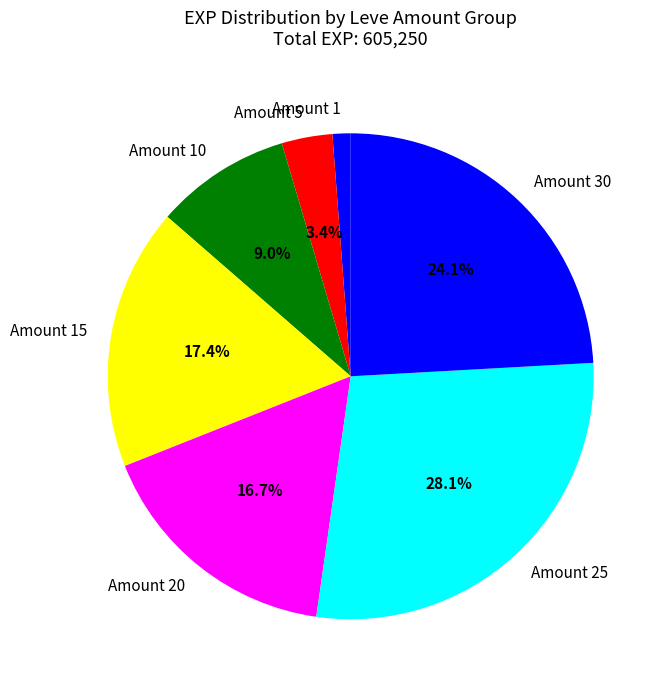

Is there a majority slice in this chart?

No